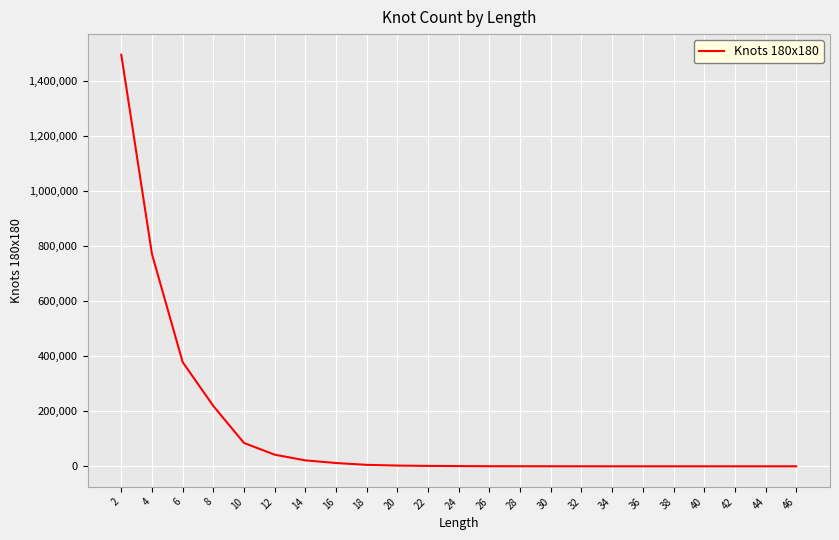

The value at 4 is 771902. True or false?

True